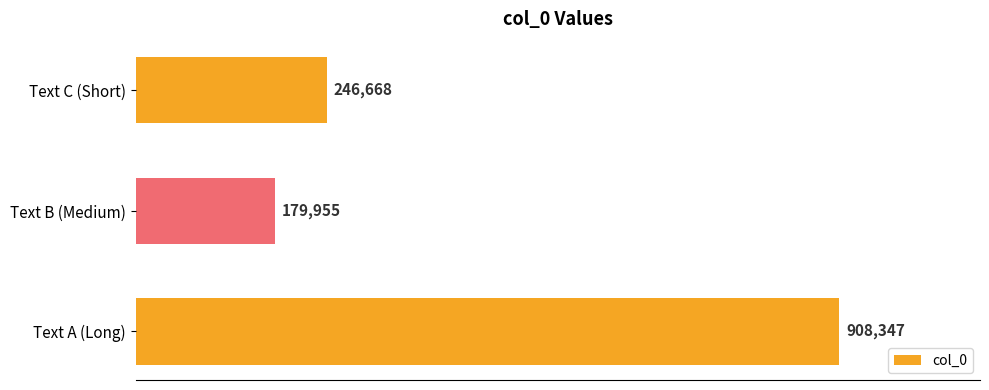

List the labels in order of value, largest first.

Text A (Long), Text C (Short), Text B (Medium)